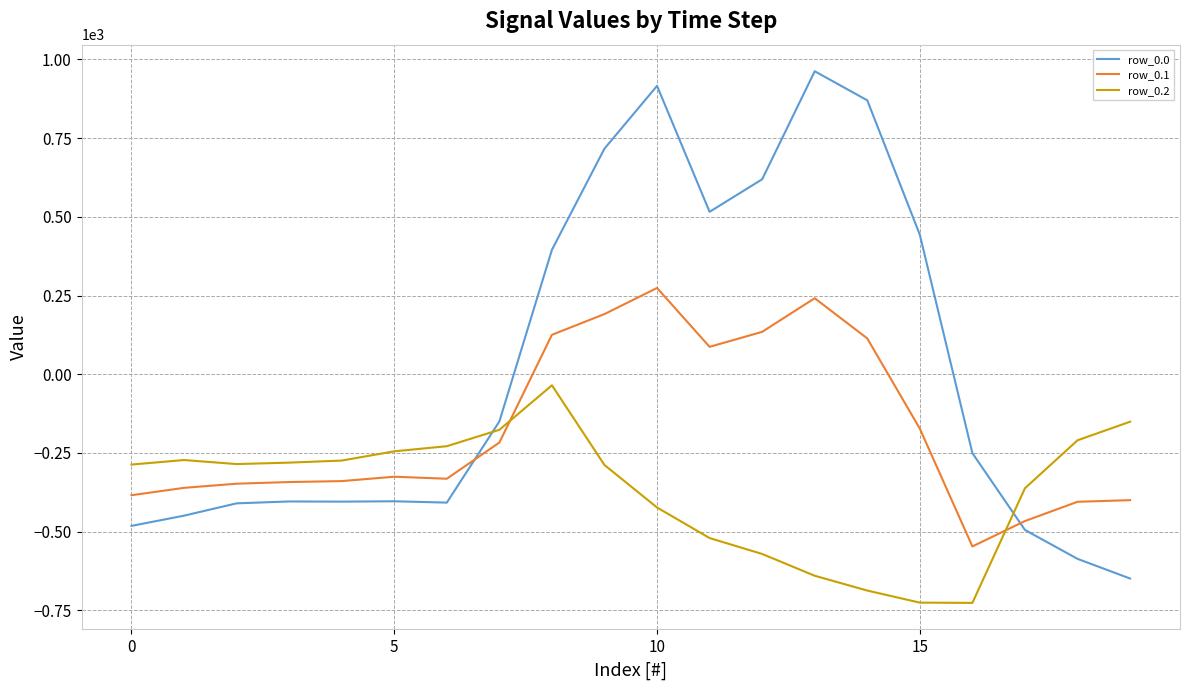

What is the difference between the maximum and minimum values in the row_0.1 series?

821.4